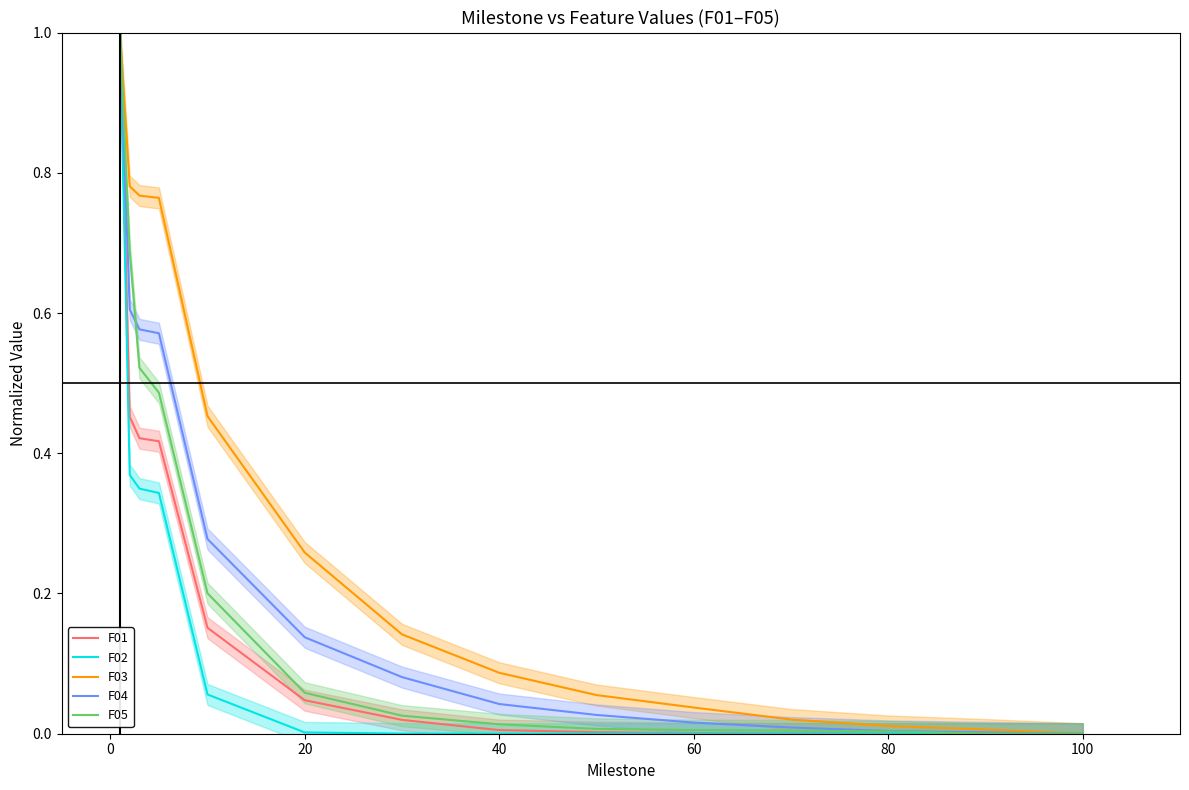

The value of F01 at 100 is 0.4. True or false?

False